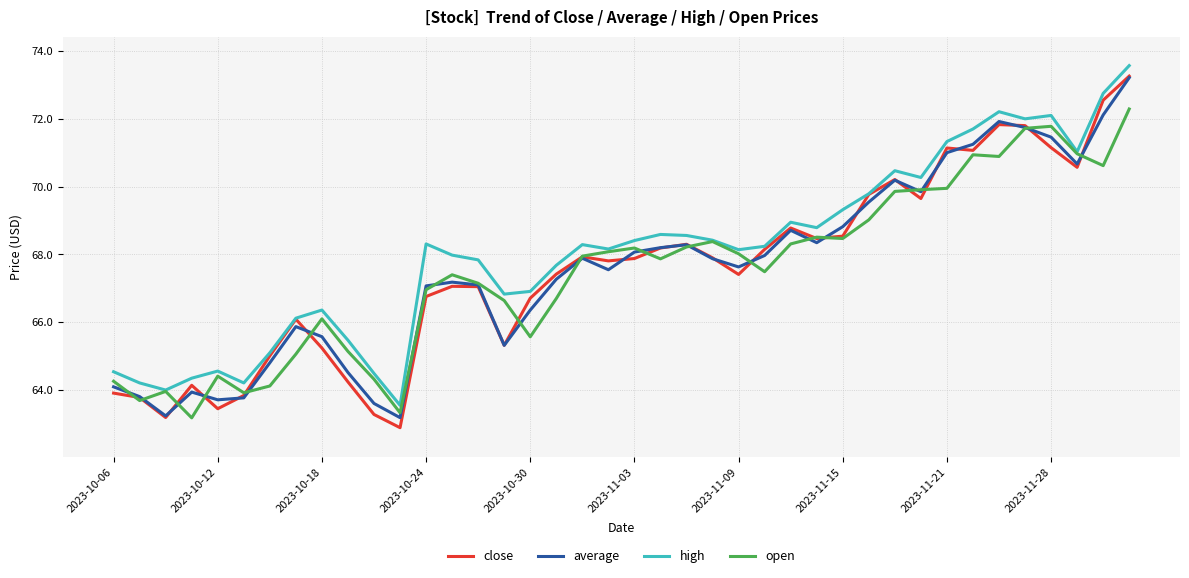

Which series has the widest spread of values?

close